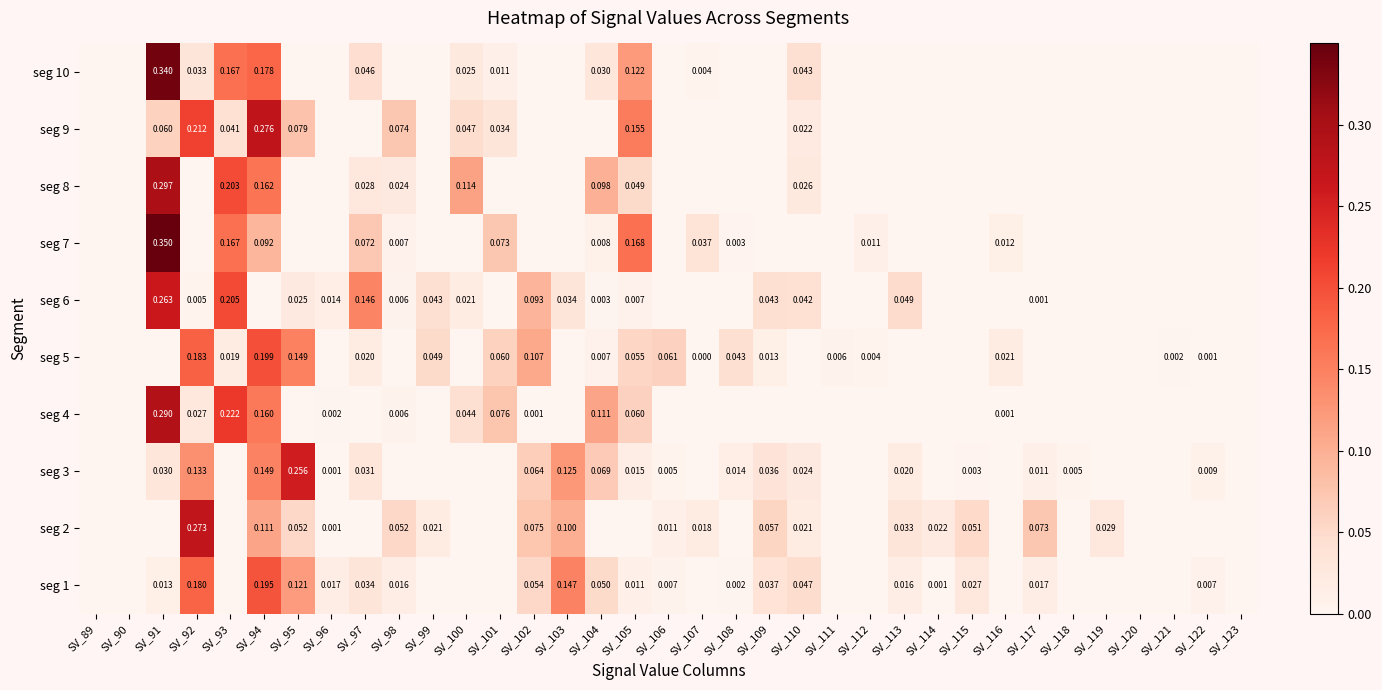

The value of seg 9 at SV_111 is 0.0. True or false?

True